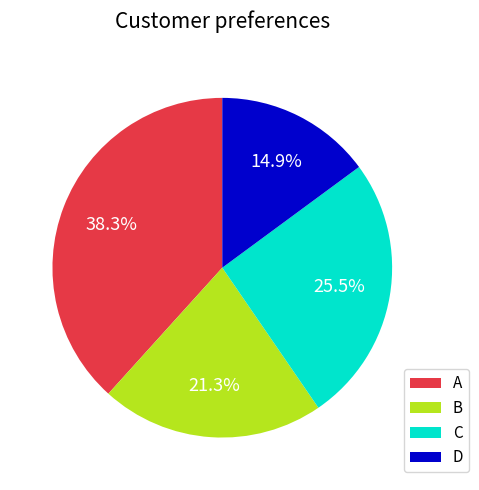

To the nearest percent, what portion does A represent?

38%